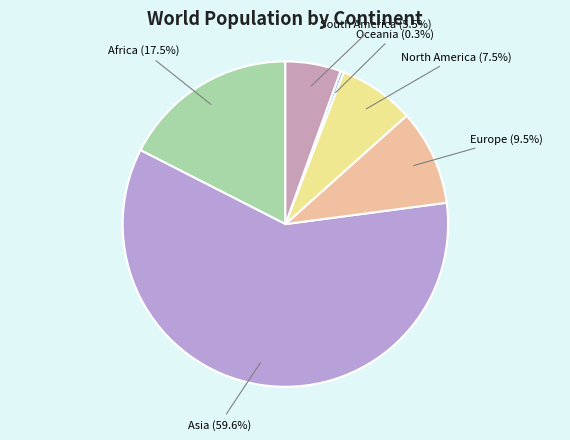

Rank the categories by value from highest to lowest.

Asia, Africa, Europe, North America, South America, Oceania